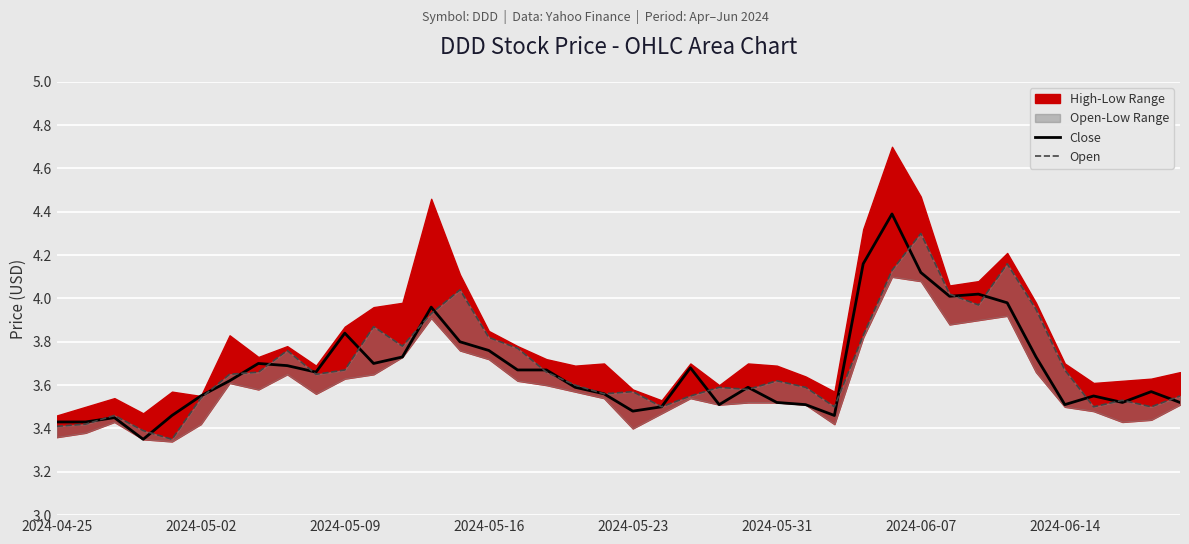

Which category has the highest value across all series?

29